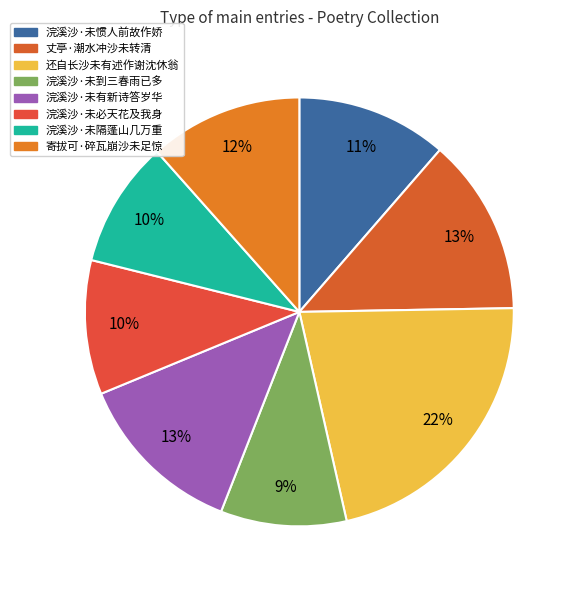

What is the largest slice in the pie chart?

还自长沙未有述作谢沈休翁